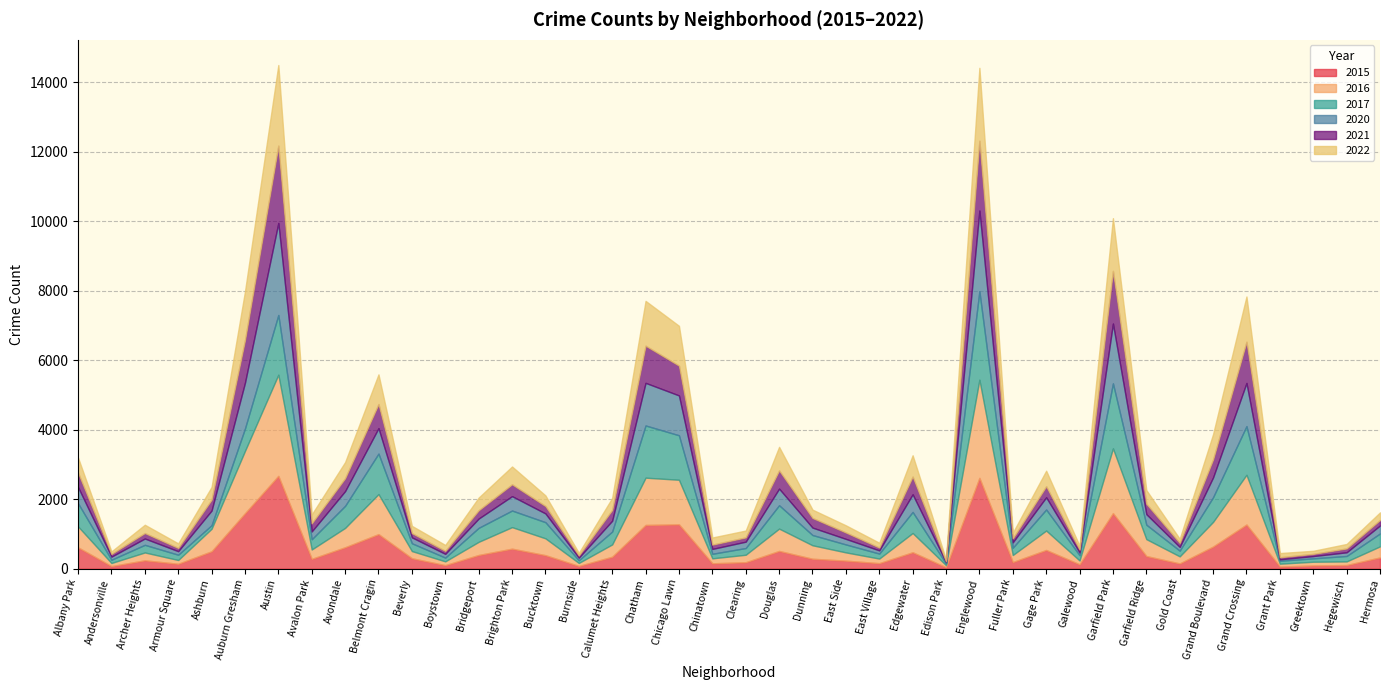

At which label is 2021 closest to 1127?

Chatham